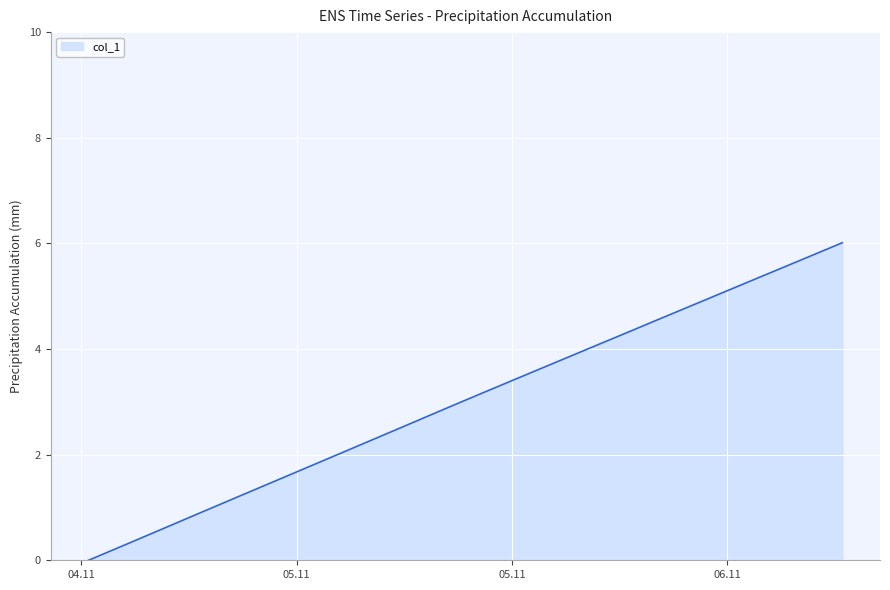

Reading right to left, transcribe all the data shown in this chart.

6.0	5.7	5.4	5.2	4.9	4.6	4.3	4.0	3.7	3.5	3.2	2.9	2.6	2.3	2.0	1.7	1.4	1.2	0.9	0.6	0.3	0.0